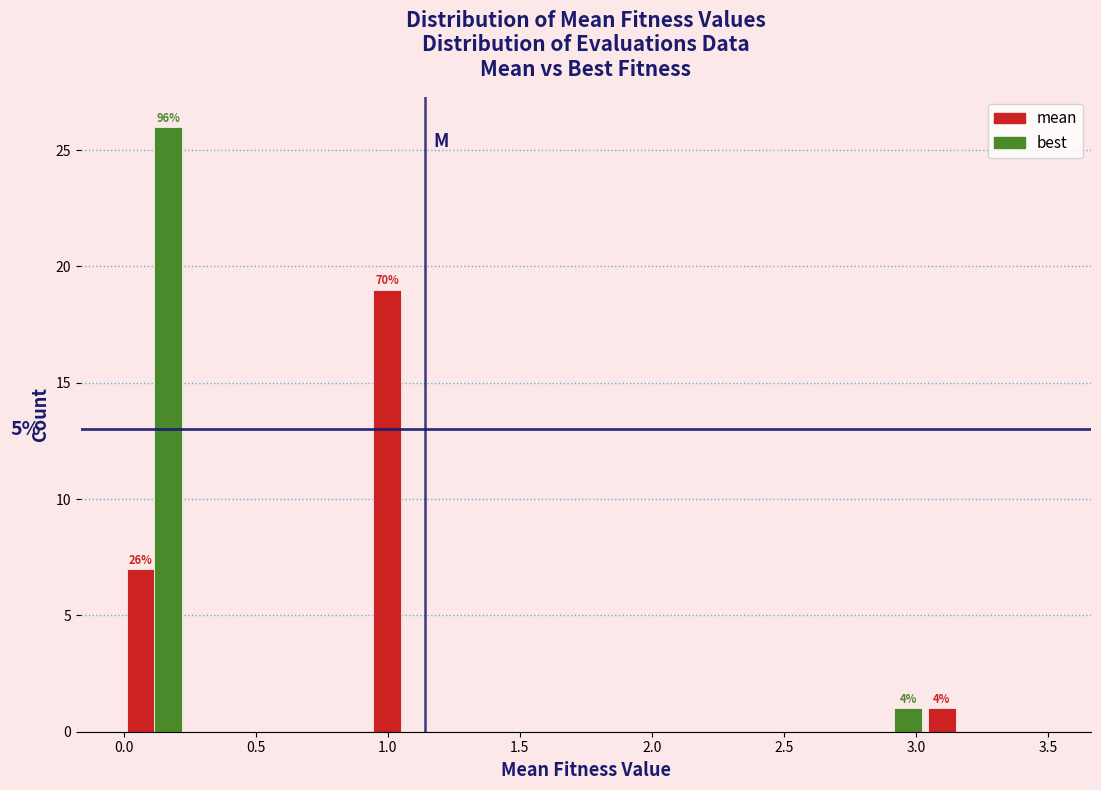

In the best series, which range on the x-axis has the tallest bar?

0.00 to 0.25